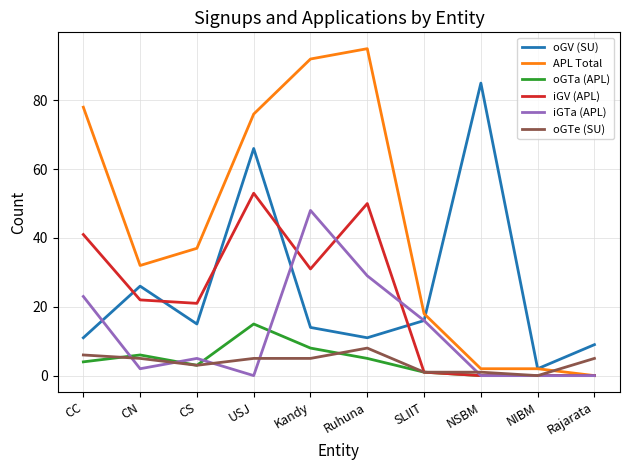

At which category does oGTe (SU) reach its first local valley?

CS